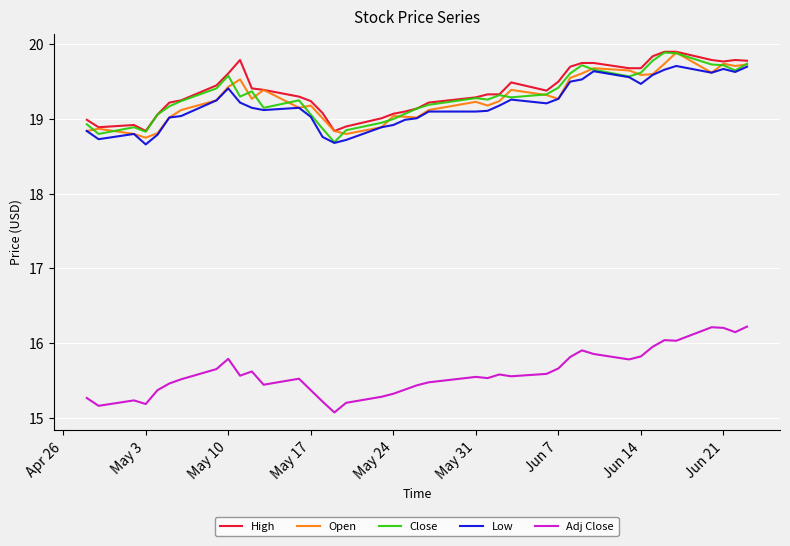

At how many categories does at least one series exceed 16?

40